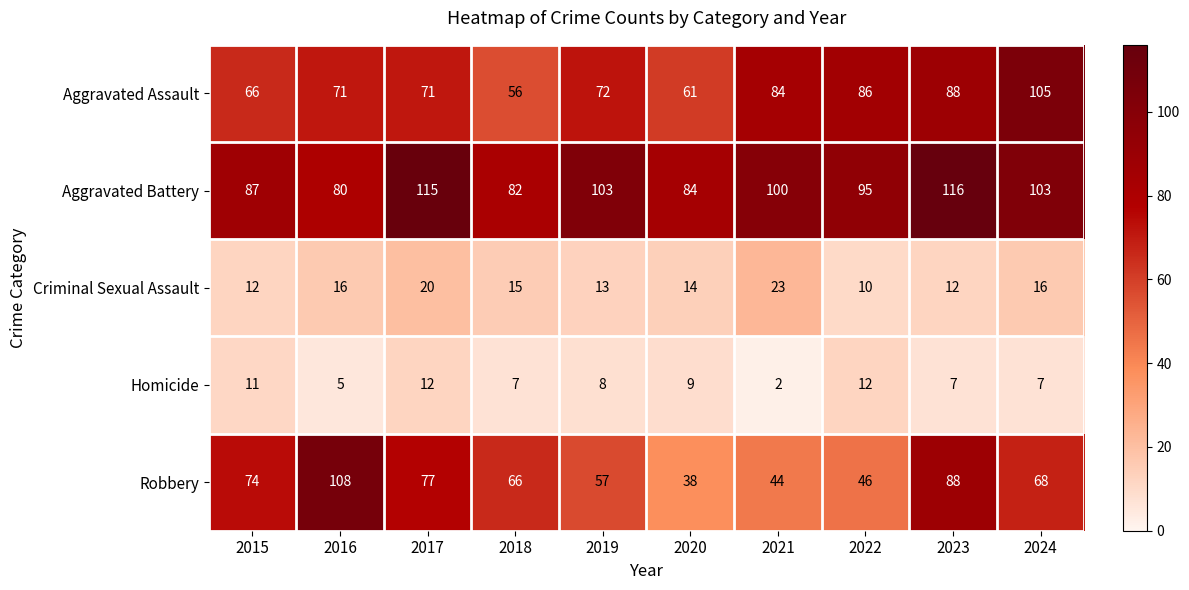

What is the sum of the Aggravated Assault values at 2024 and 2015?

171